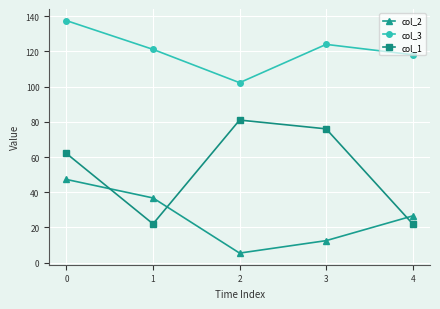

What is the difference between the second highest and minimum values in the col_2 series?

31.3